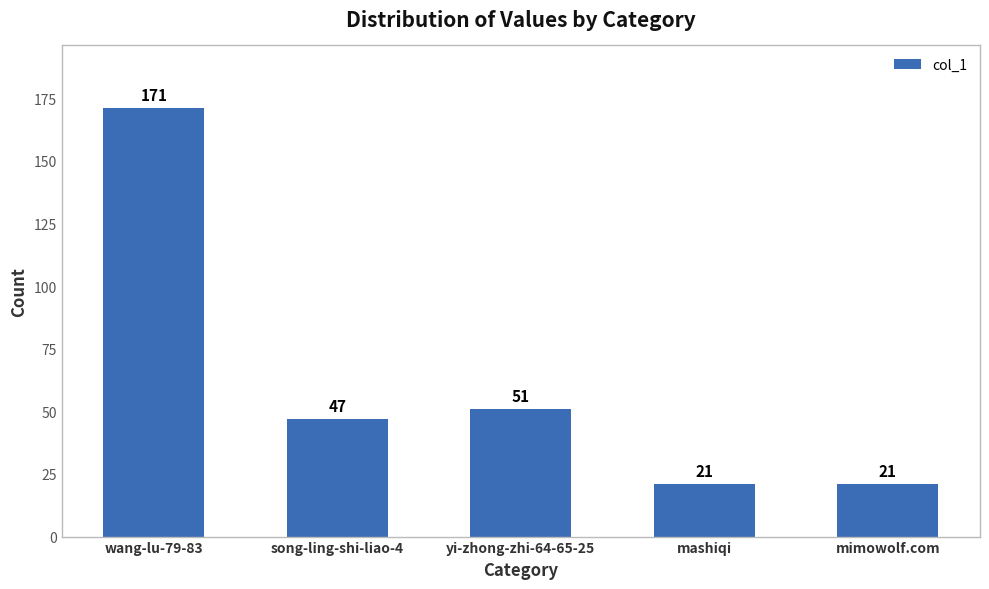

How many data points are less than 47?

2